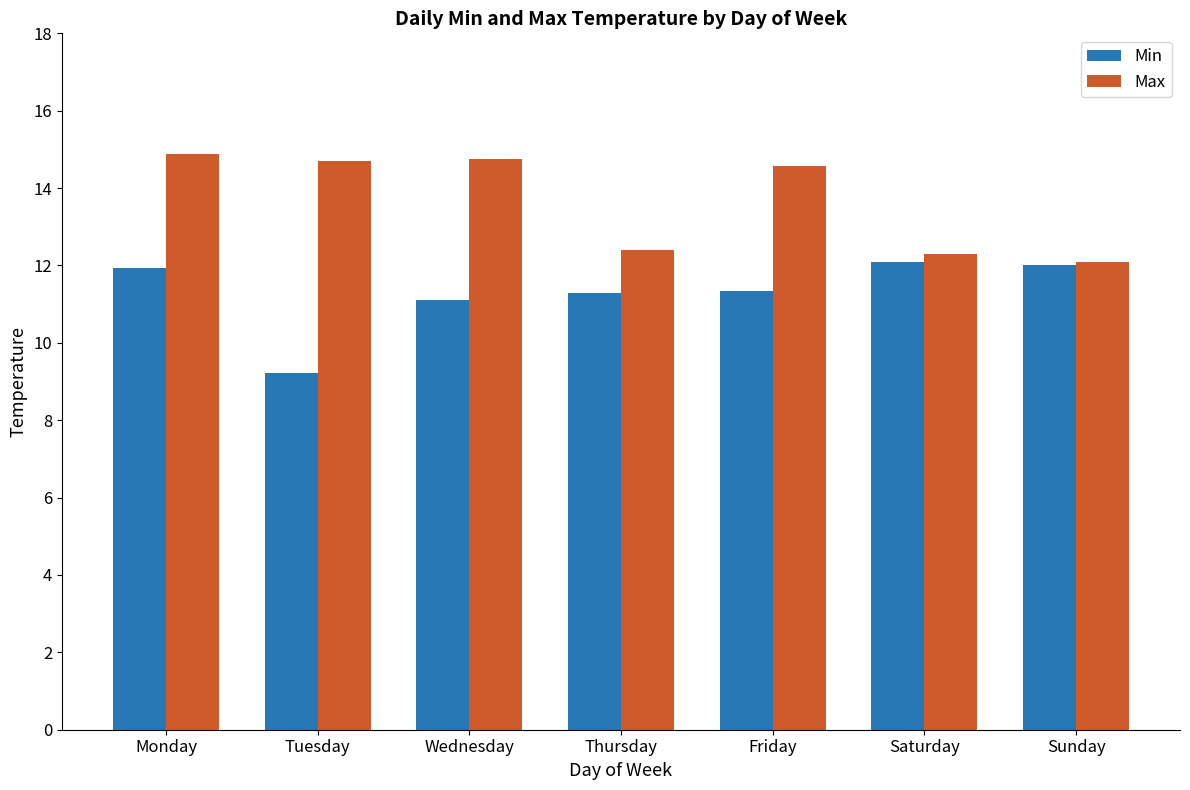

Is the value of Min at Wednesday greater than the value of Max at Friday?

No